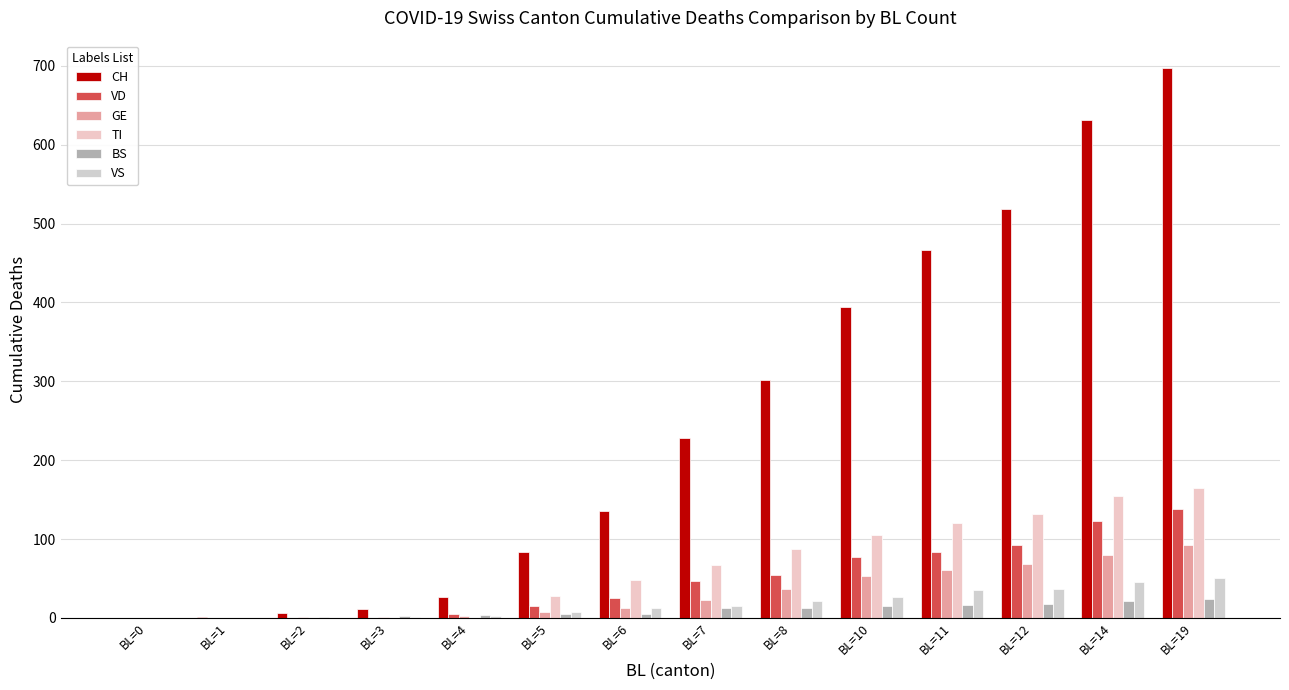

Which series has the largest range (max minus min)?

CH